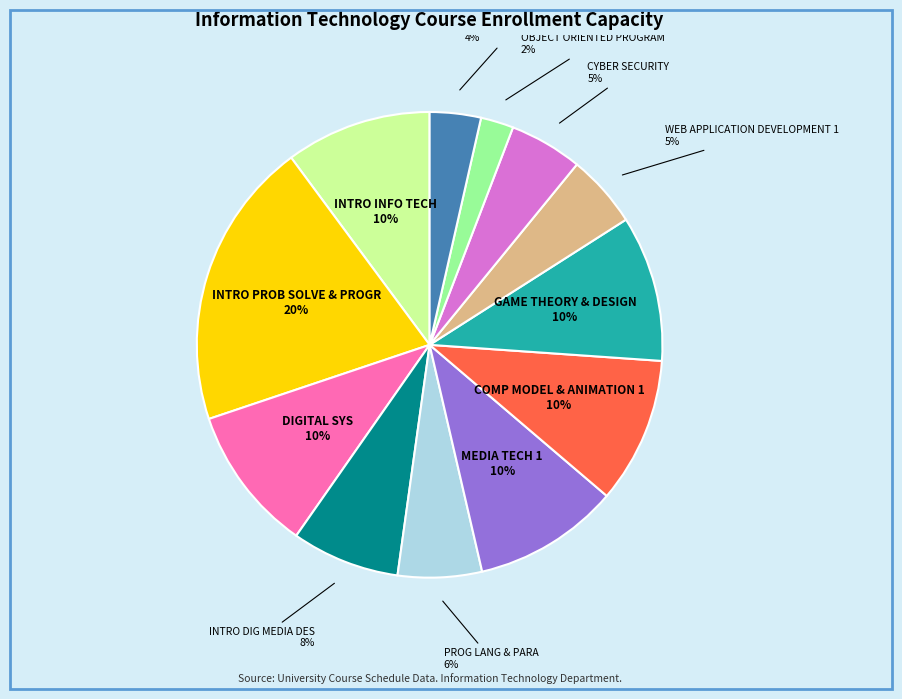

Combined, do PROG LANG & PARA and INTRO DIG MEDIA DES account for over 50%?

No